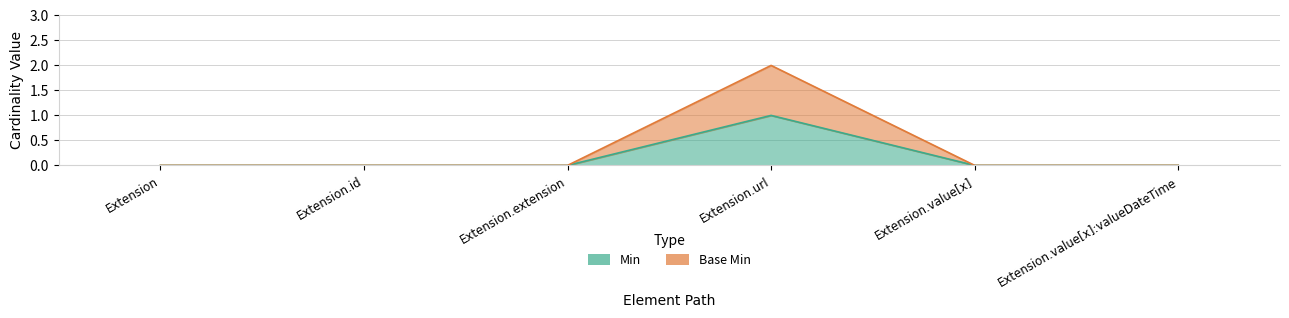

What is the sum of all Min values?

1